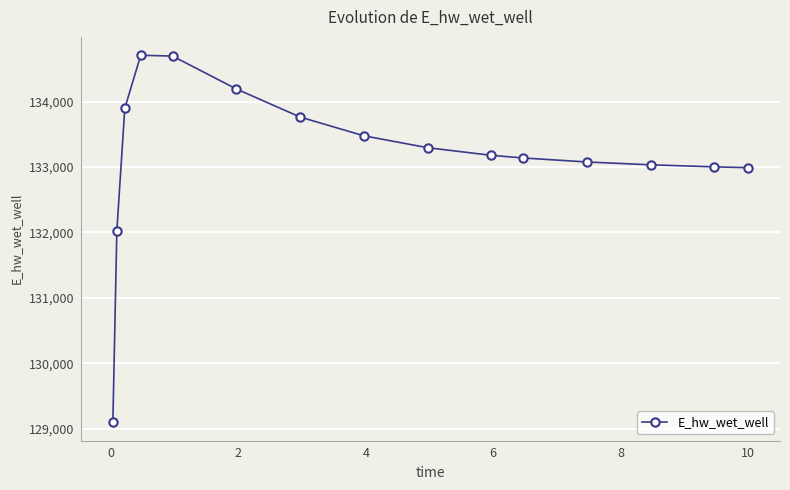

Count the number of data series in this chart.

1